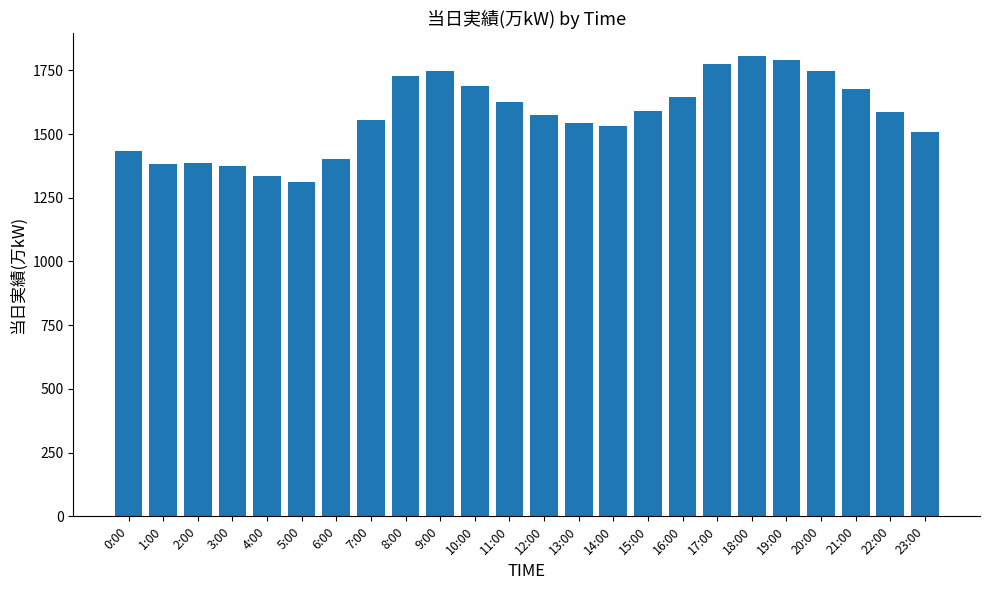

What is the label of the 10th bar from the right?

14:00